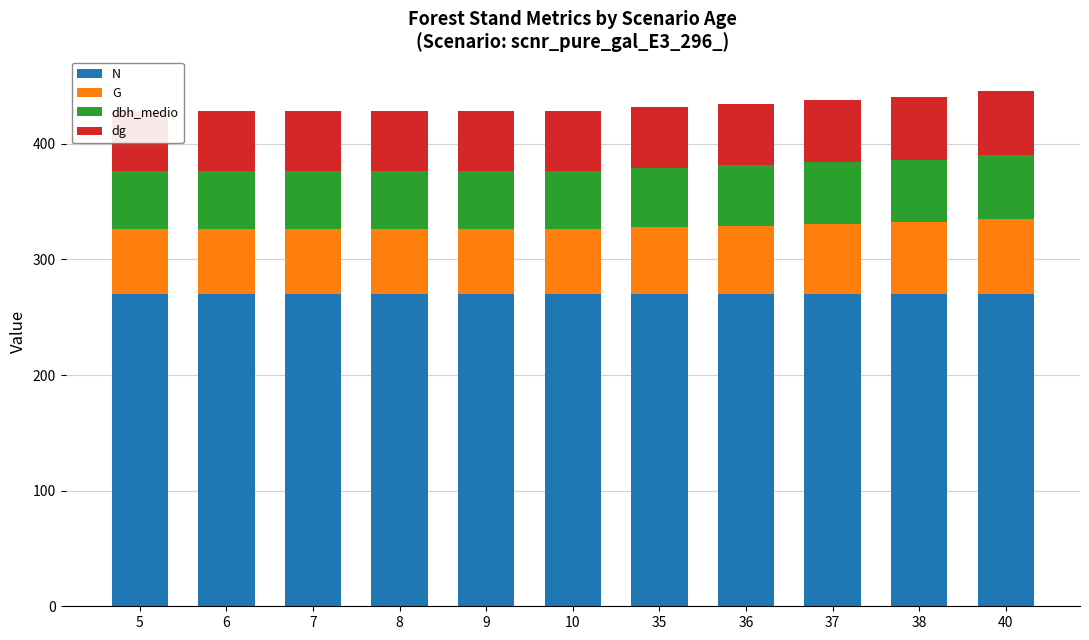

At which label does dbh_medio reach its minimum?

5